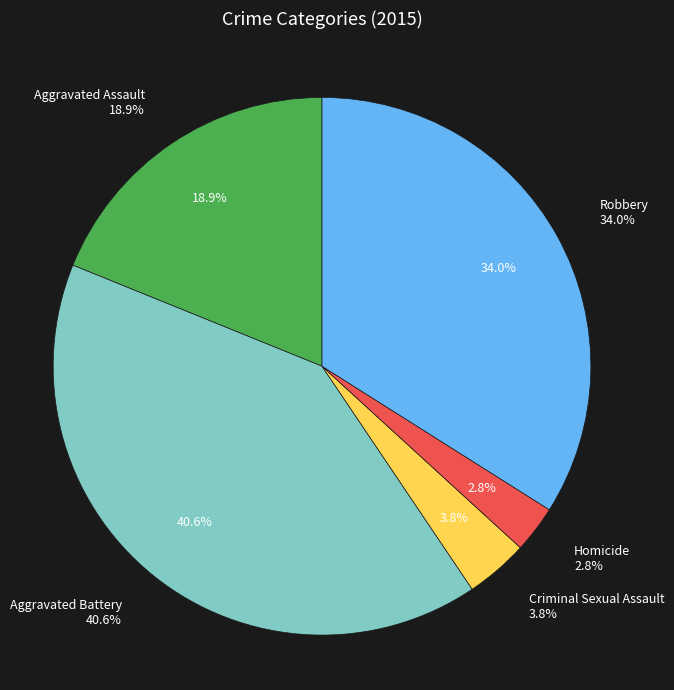

To the nearest percent, what portion does Aggravated Battery represent?

41%